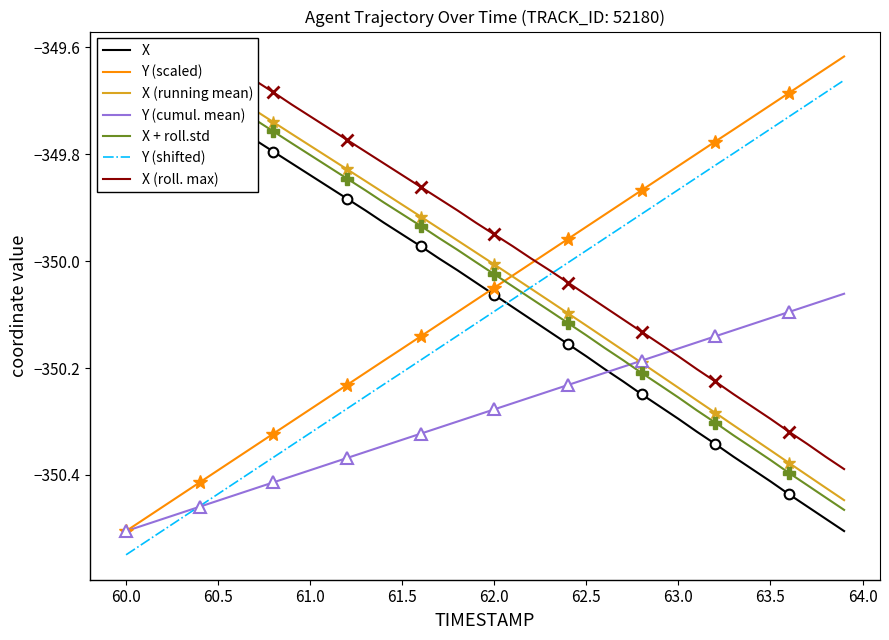

True or false: Y (scaled) and Y (shifted) cross at least once.

False